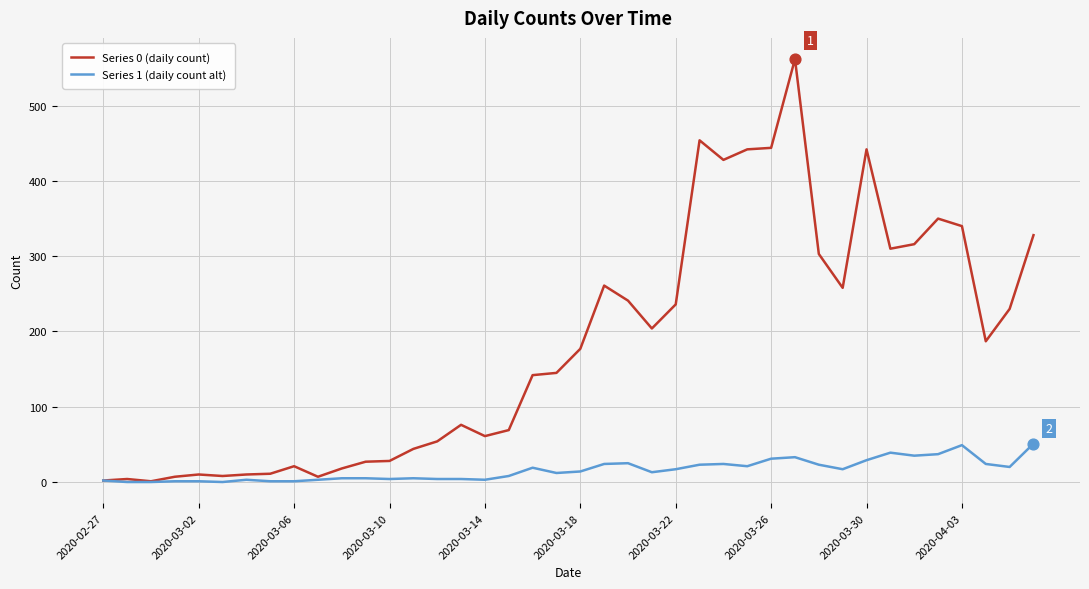

Which series has the widest spread of values?

Series 0 (daily count)